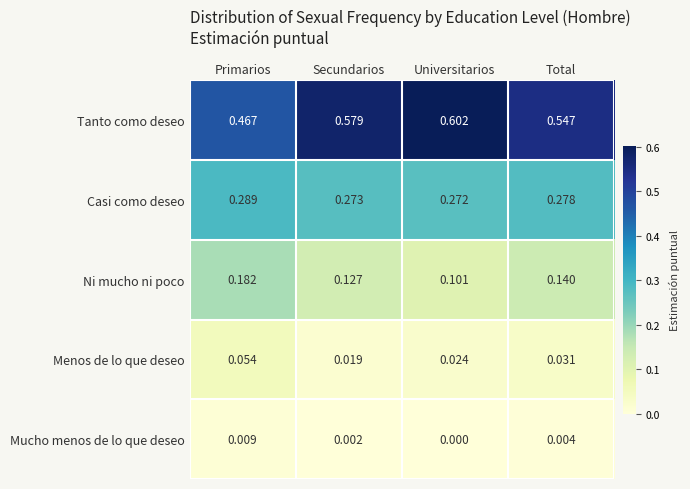

Where is Mucho menos de lo que deseo nearest to the value 0?

Universitarios